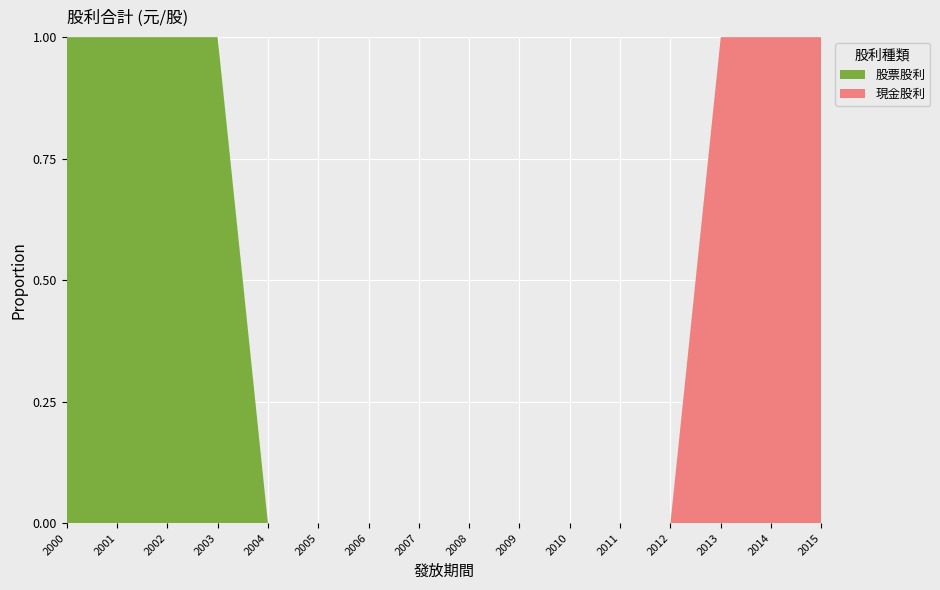

Reading left to right, what are all the values shown in this chart?

現金股利: 2000=0.0	2001=0.0	2002=0.0	2003=0.0	2004=0.0	2005=0.0	2006=0.0	2007=0.0	2008=0.0	2009=0.0	2010=0.0	2011=0.0	2012=0.0	2013=1.6	2014=1.5	2015=1.8
股票股利: 2000=1.0	2001=5.0	2002=2.2	2003=3.0	2004=0.0	2005=0.0	2006=0.0	2007=0.0	2008=0.0	2009=0.0	2010=0.0	2011=0.0	2012=0.0	2013=0.0	2014=0.0	2015=0.0